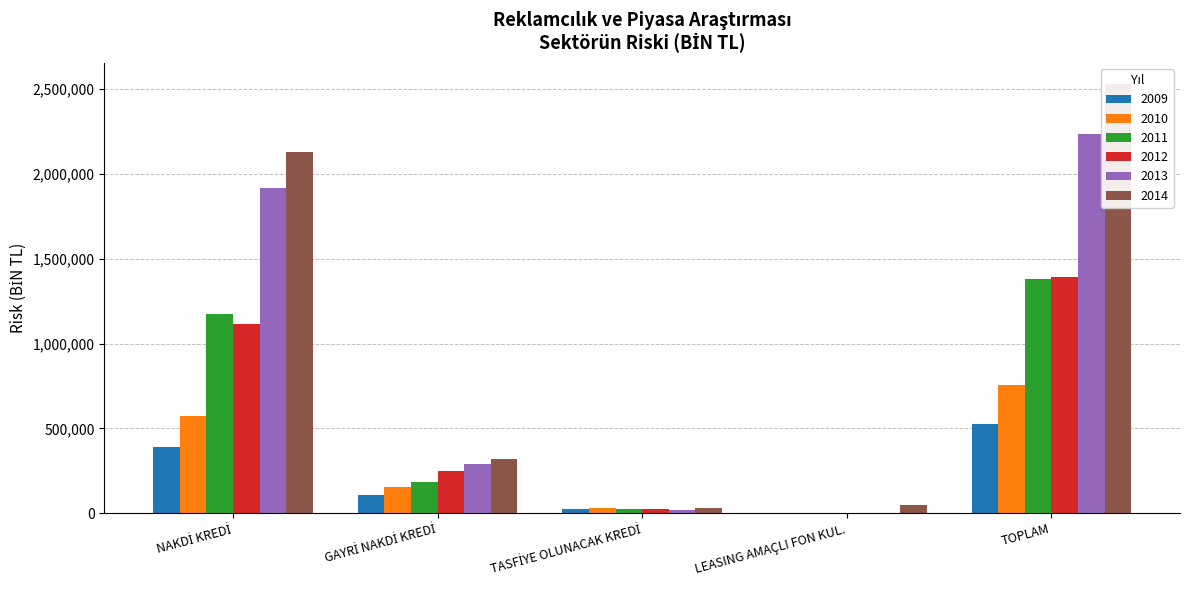

At which category is the sum across all series the highest?

TOPLAM